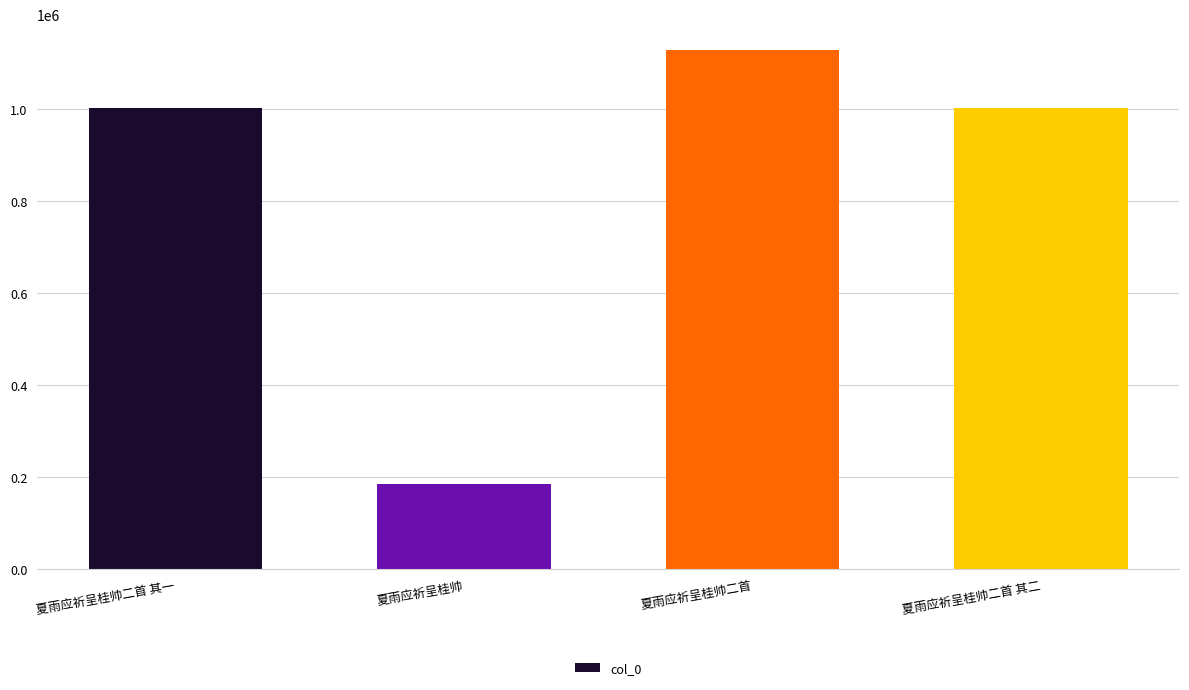

What is the sum of the values at 夏雨应祈呈桂帅 and 夏雨应祈呈桂帅二首?

1312533